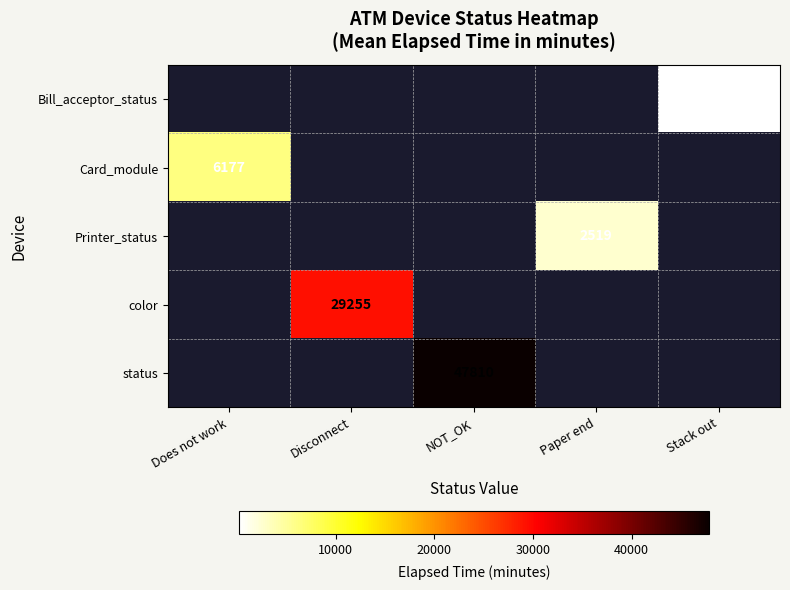

How many categories are shown in the chart?

5